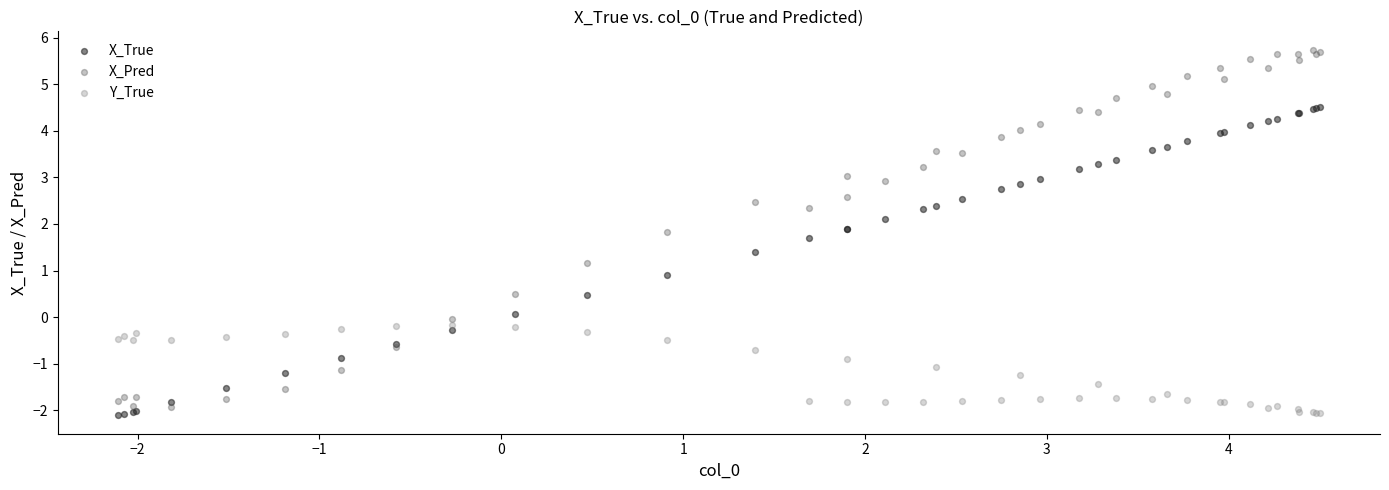

Which series reaches the maximum Y coordinate?

X_Pred